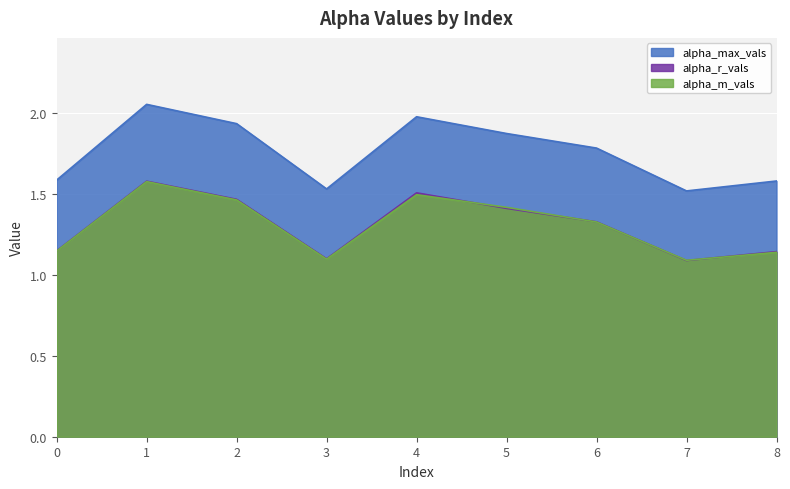

Where is the first local minimum for alpha_m_vals?

3